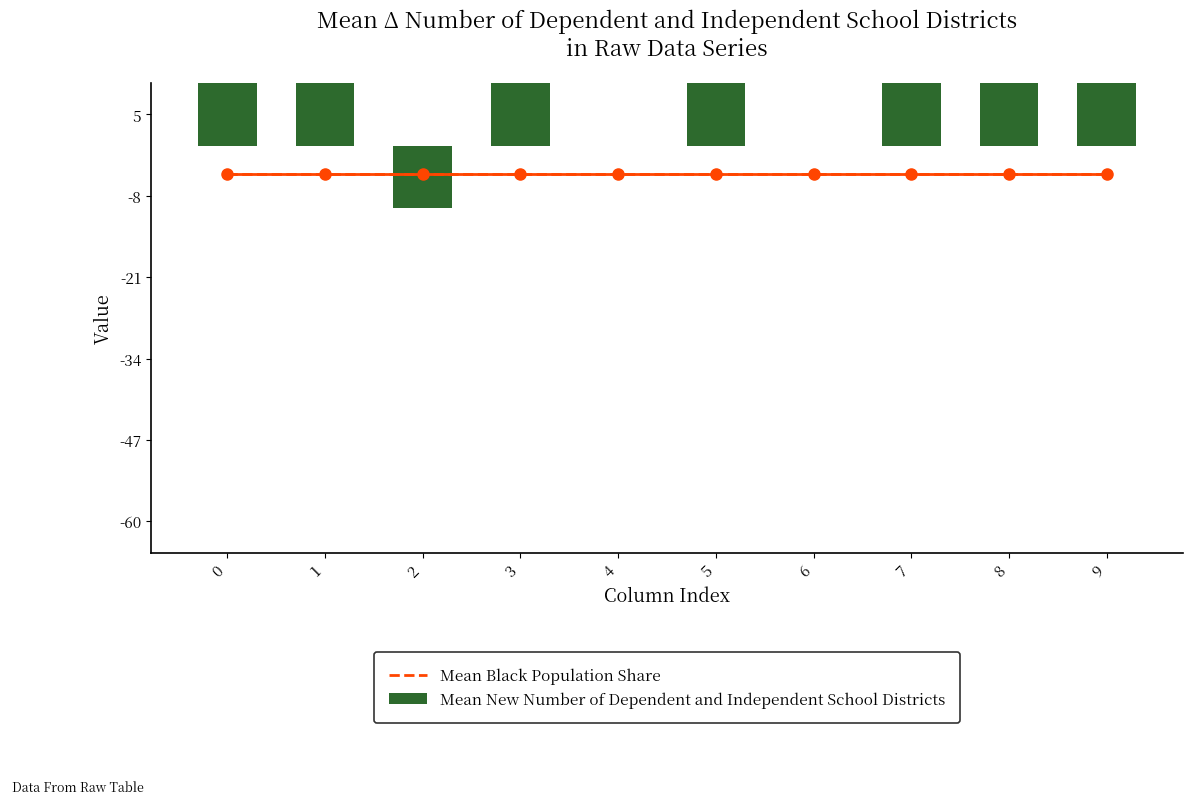

Does the chart contain any negative values?

Yes